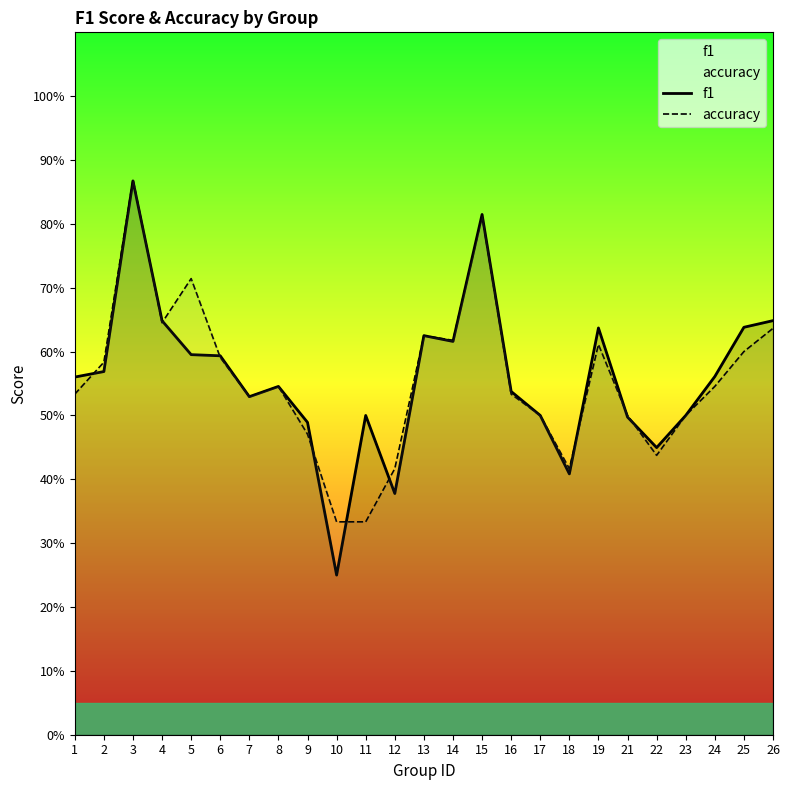

Reading right to left, list all the values displayed in this chart.

f1: 26=0.6	25=0.6	24=0.6	23=0.5	22=0.4	21=0.5	19=0.6	18=0.4	17=0.5	16=0.5	15=0.8	14=0.6	13=0.6	12=0.4	11=0.5	10=0.2	9=0.5	8=0.5	7=0.5	6=0.6	5=0.6	4=0.6	3=0.9	2=0.6	1=0.6
accuracy: 26=0.6	25=0.6	24=0.5	23=0.5	22=0.4	21=0.5	19=0.6	18=0.4	17=0.5	16=0.5	15=0.8	14=0.6	13=0.6	12=0.4	11=0.3	10=0.3	9=0.5	8=0.5	7=0.5	6=0.6	5=0.7	4=0.6	3=0.9	2=0.6	1=0.5